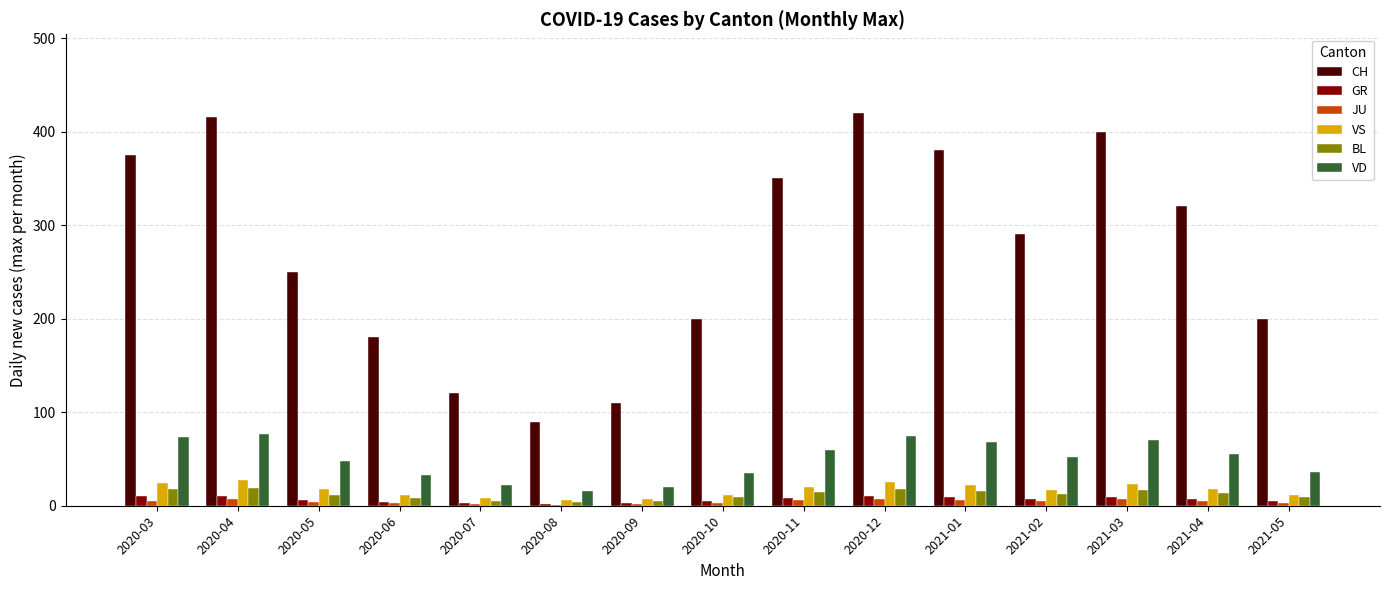

Which series changed the most between 2020-03 and 2020-04?

CH